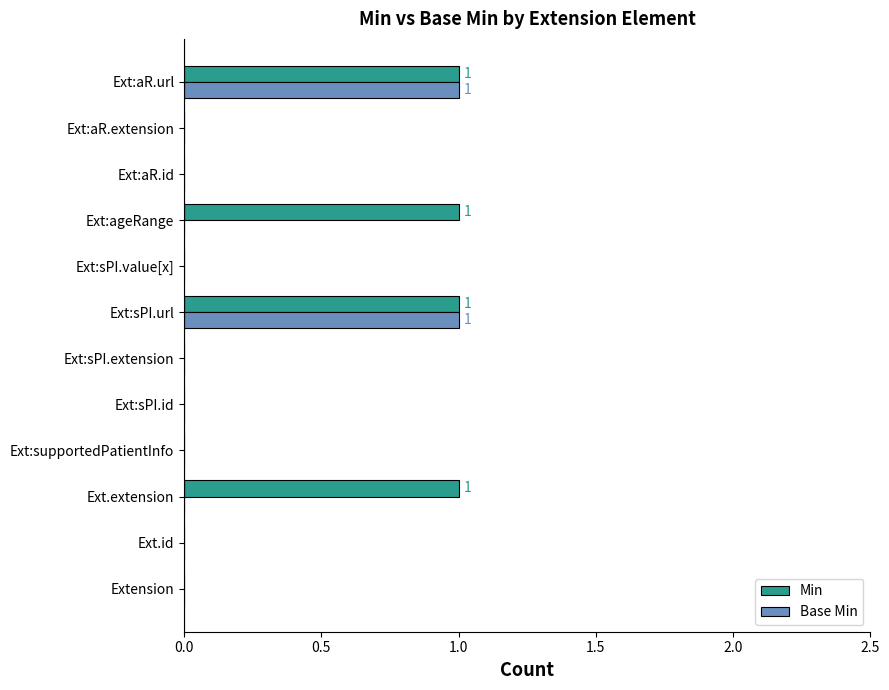

True or false: Min has a value of 1 at Ext:sPI.url.

True